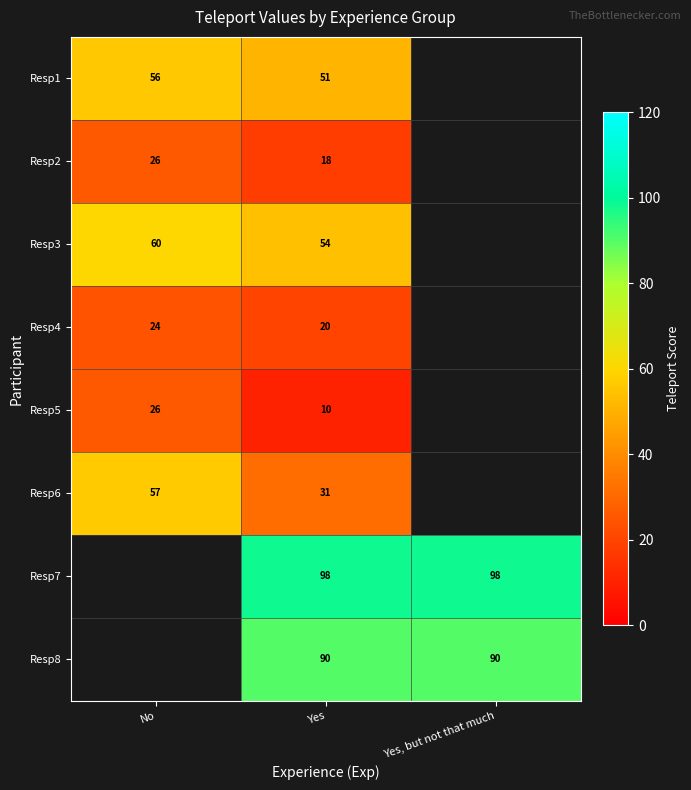

Rank the series at Yes from highest to lowest value.

Resp7, Resp8, Resp3, Resp1, Resp6, Resp4, Resp2, Resp5